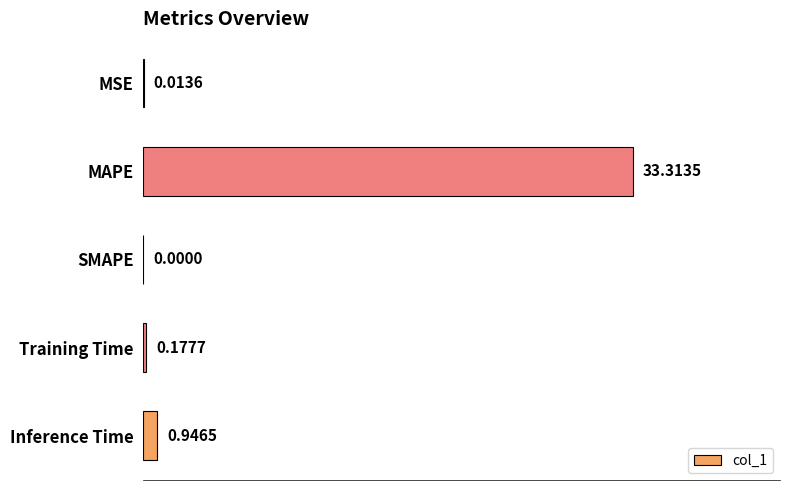

How many values exceed 0?

4